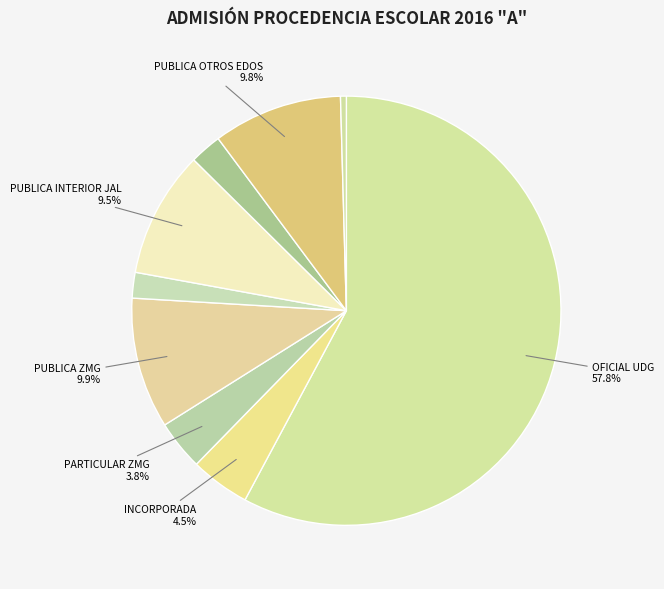

How many slices are in this pie chart?

9